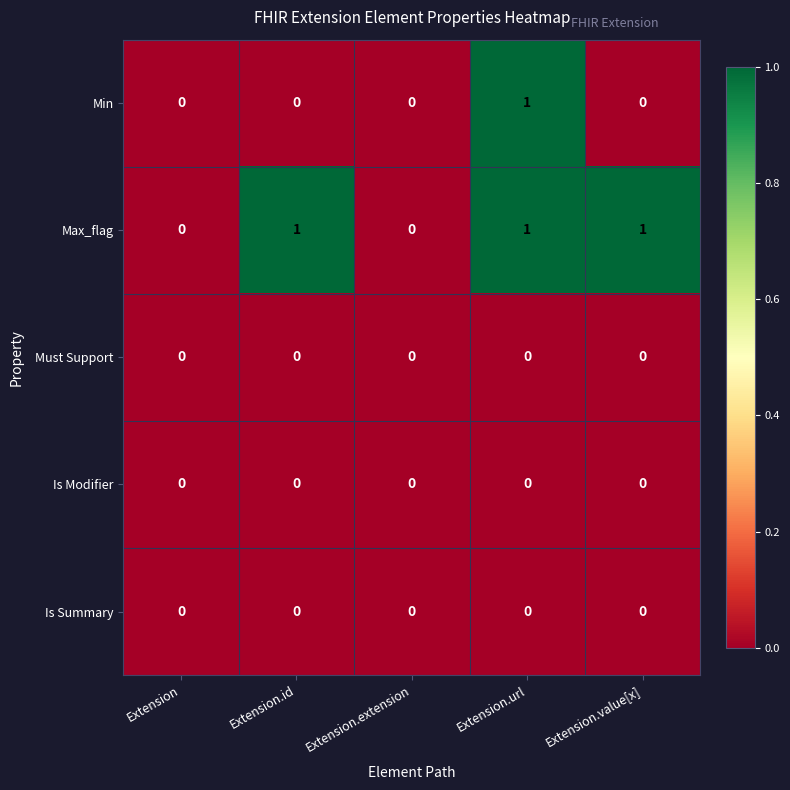

The value of Is Summary at Extension is 0. True or false?

True